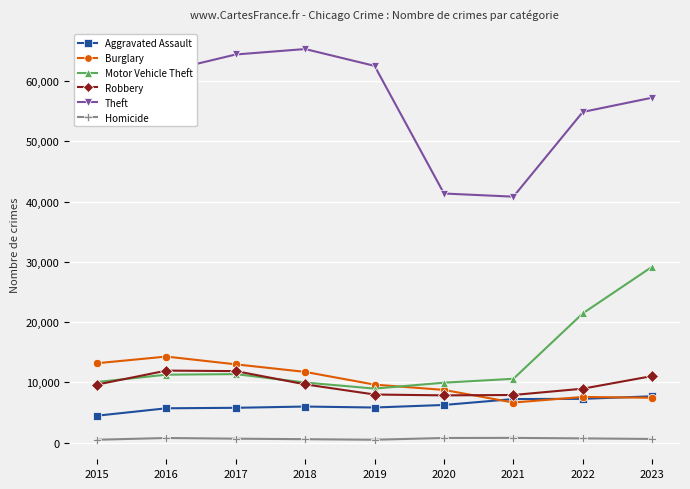

True or false: Burglary and Homicide intersect in this chart.

False